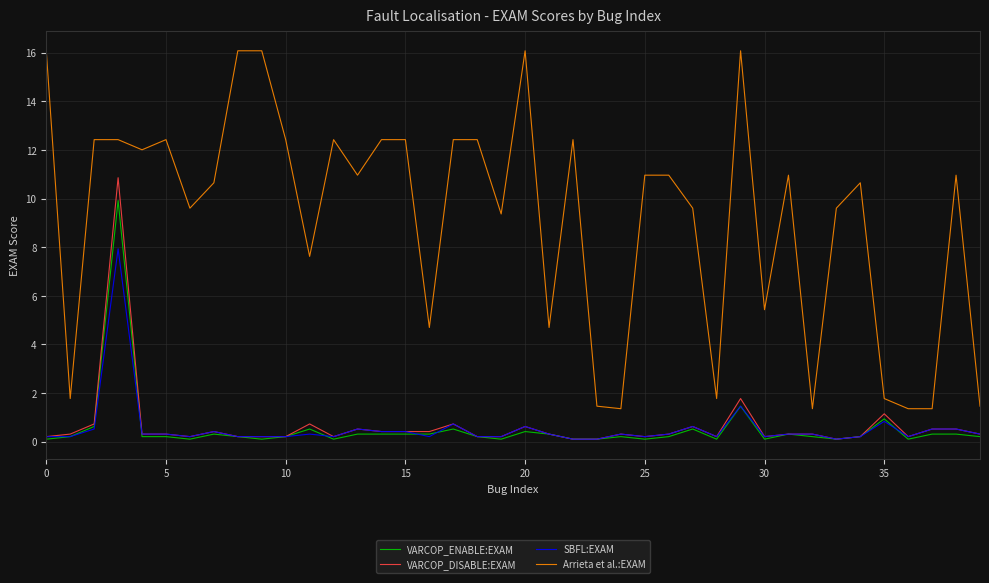

What is the difference between the second highest and minimum values in the VARCOP_ENABLE:EXAM series?

1.4